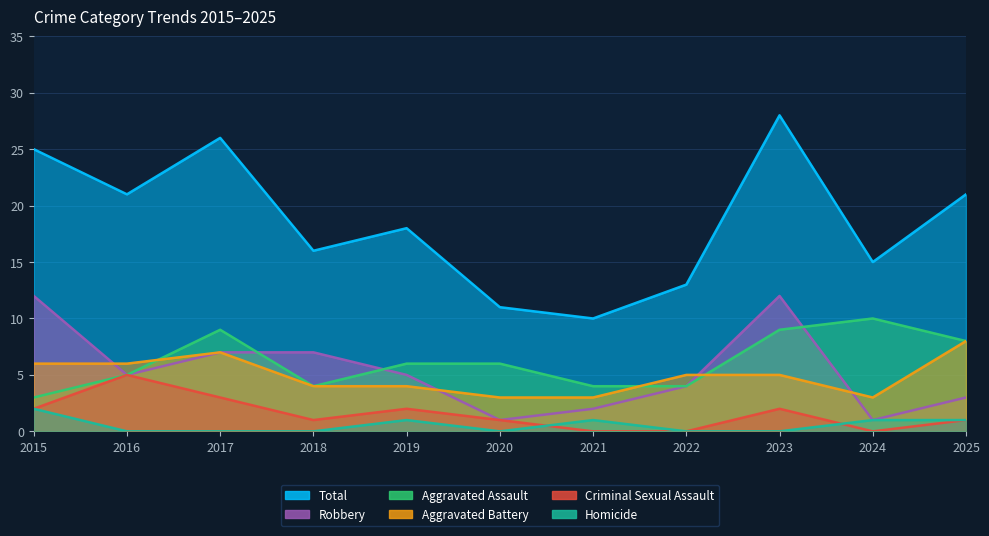

Which series has the largest total across all categories?

Total